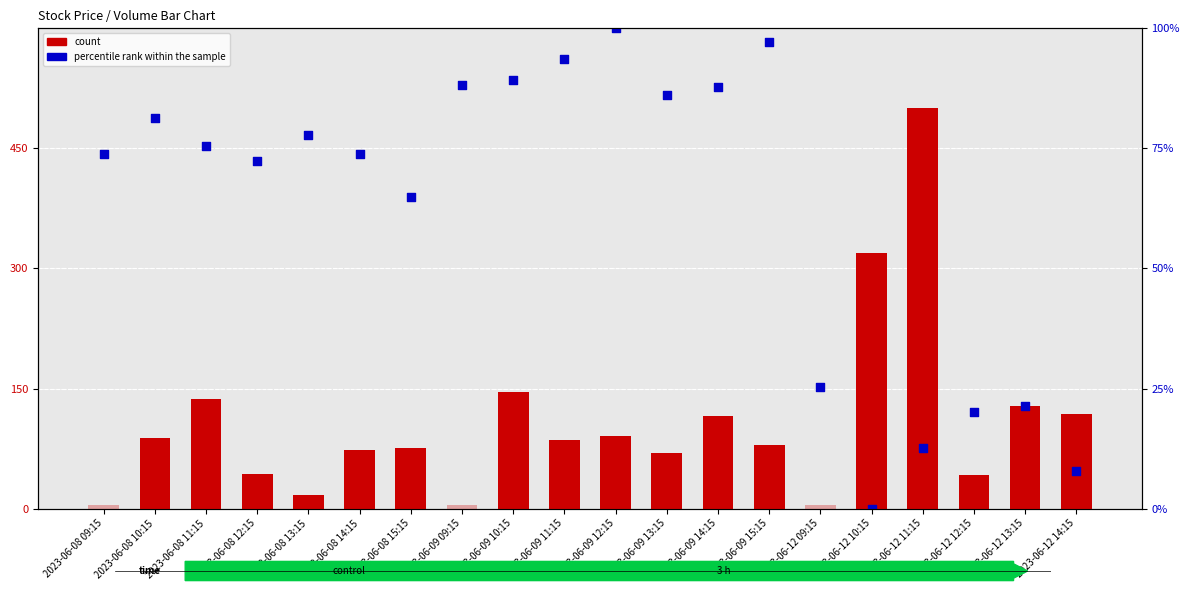

What is the change in value from 2023-06-08 12:15 to 2023-06-08 13:15?

+33.2